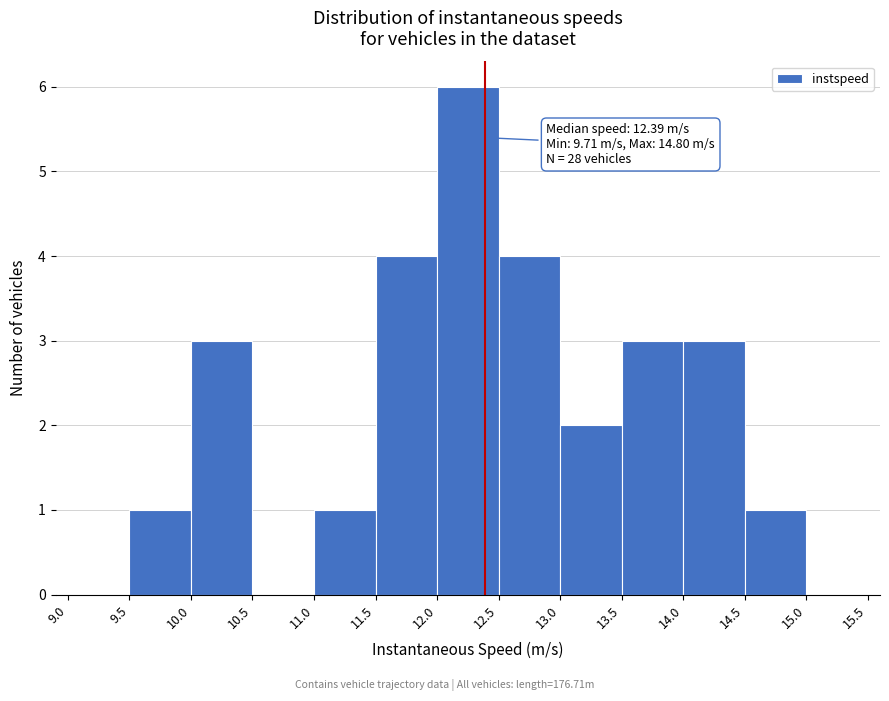

Over which range of the x-axis is the bar tallest?

12.0 to 12.5